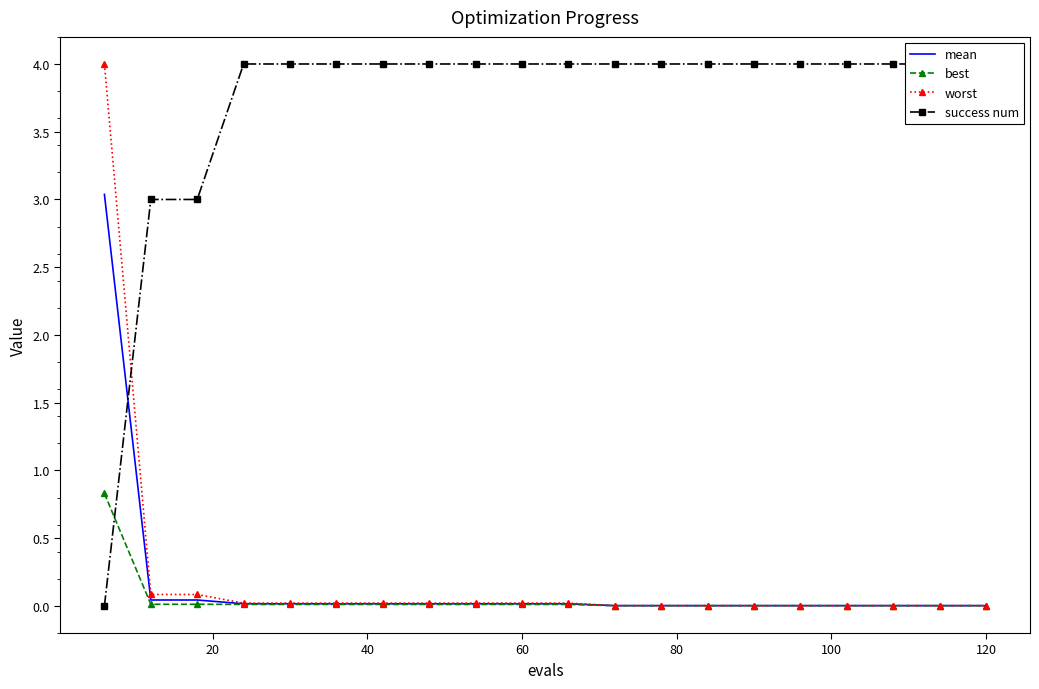

What are all the series names shown in the legend?

mean, best, worst, success num